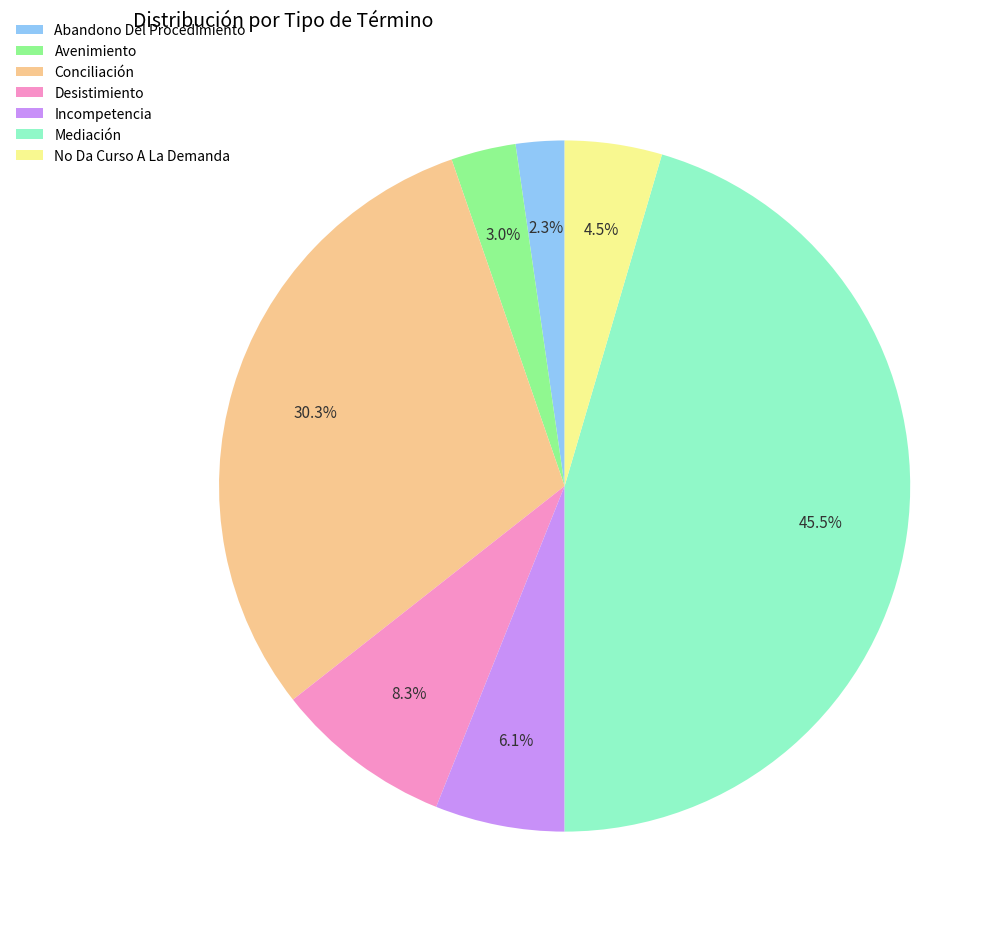

To the nearest percent, what percentage of the pie is Conciliación?

30%